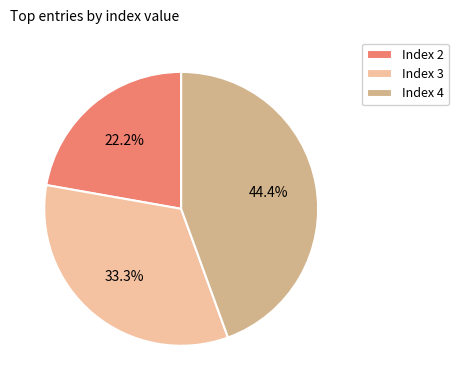

Which category has the biggest portion of the pie?

Index 4